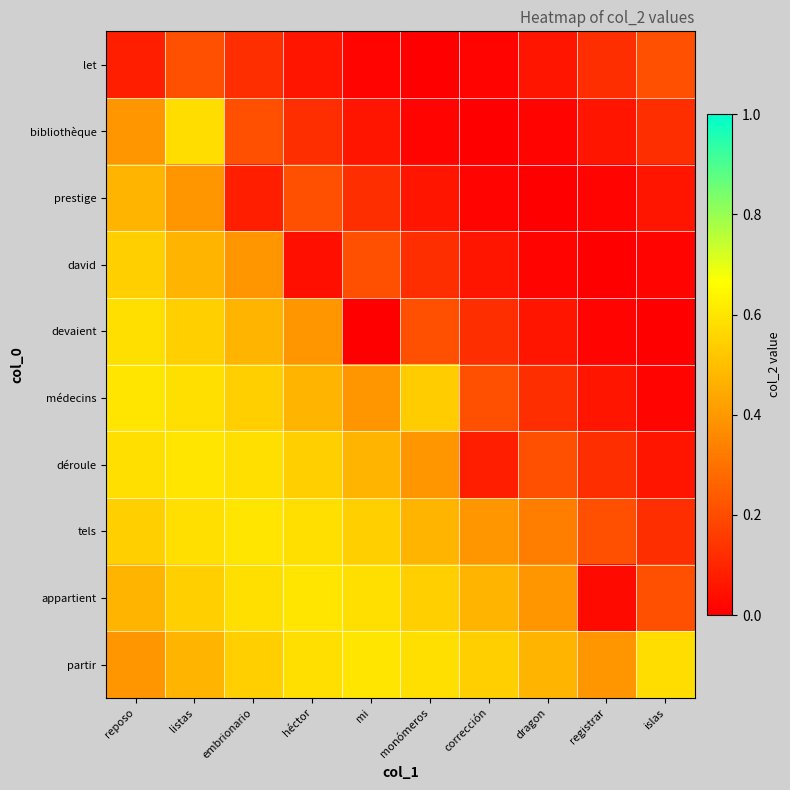

Reading left to right, extract all data points from this chart.

let: reposo=0.1	listas=0.2	embrionario=0.1	héctor=0.1	mi=0.0	monómeros=0.0	corrección=0.0	dragon=0.1	registrar=0.1	islas=0.2
bibliothèque: reposo=0.4	listas=0.6	embrionario=0.2	héctor=0.1	mi=0.1	monómeros=0.0	corrección=0.0	dragon=0.0	registrar=0.1	islas=0.1
prestige: reposo=0.5	listas=0.4	embrionario=0.1	héctor=0.2	mi=0.1	monómeros=0.1	corrección=0.0	dragon=0.0	registrar=0.0	islas=0.1
david: reposo=0.5	listas=0.5	embrionario=0.4	héctor=0.0	mi=0.2	monómeros=0.1	corrección=0.1	dragon=0.0	registrar=0.0	islas=0.0
devaient: reposo=0.6	listas=0.5	embrionario=0.5	héctor=0.4	mi=0.0	monómeros=0.2	corrección=0.1	dragon=0.1	registrar=0.0	islas=0.0
médecins: reposo=0.6	listas=0.6	embrionario=0.5	héctor=0.5	mi=0.4	monómeros=0.5	corrección=0.2	dragon=0.1	registrar=0.1	islas=0.0
déroule: reposo=0.6	listas=0.6	embrionario=0.6	héctor=0.5	mi=0.5	monómeros=0.4	corrección=0.1	dragon=0.2	registrar=0.1	islas=0.1
tels: reposo=0.5	listas=0.6	embrionario=0.6	héctor=0.6	mi=0.5	monómeros=0.5	corrección=0.4	dragon=0.3	registrar=0.2	islas=0.1
appartient: reposo=0.5	listas=0.5	embrionario=0.6	héctor=0.6	mi=0.6	monómeros=0.5	corrección=0.5	dragon=0.4	registrar=0.0	islas=0.2
partir: reposo=0.4	listas=0.5	embrionario=0.5	héctor=0.6	mi=0.6	monómeros=0.6	corrección=0.5	dragon=0.5	registrar=0.4	islas=0.6